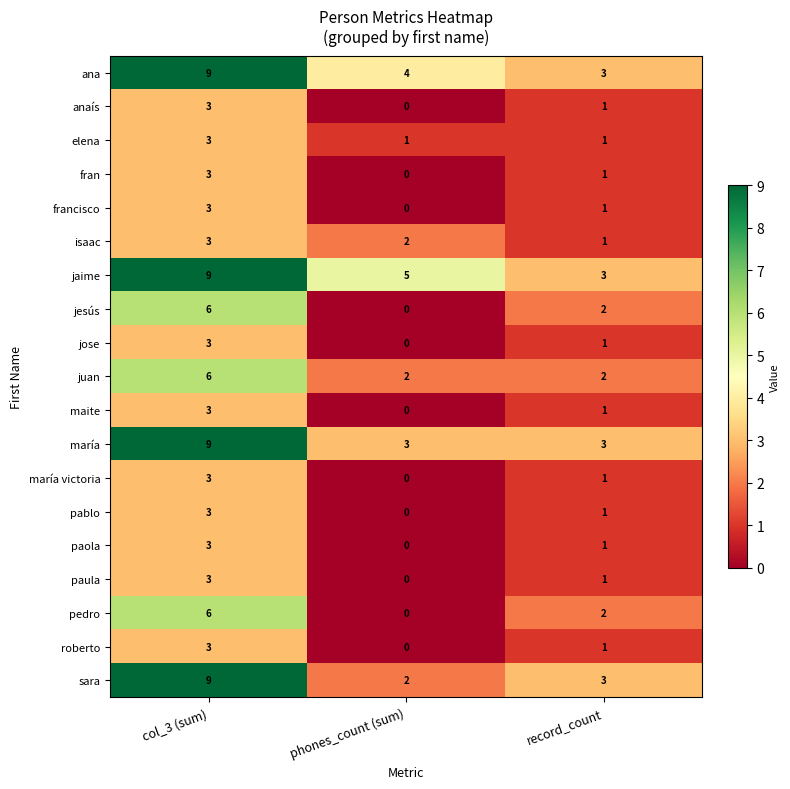

At how many categories does at least one series exceed 0?

3